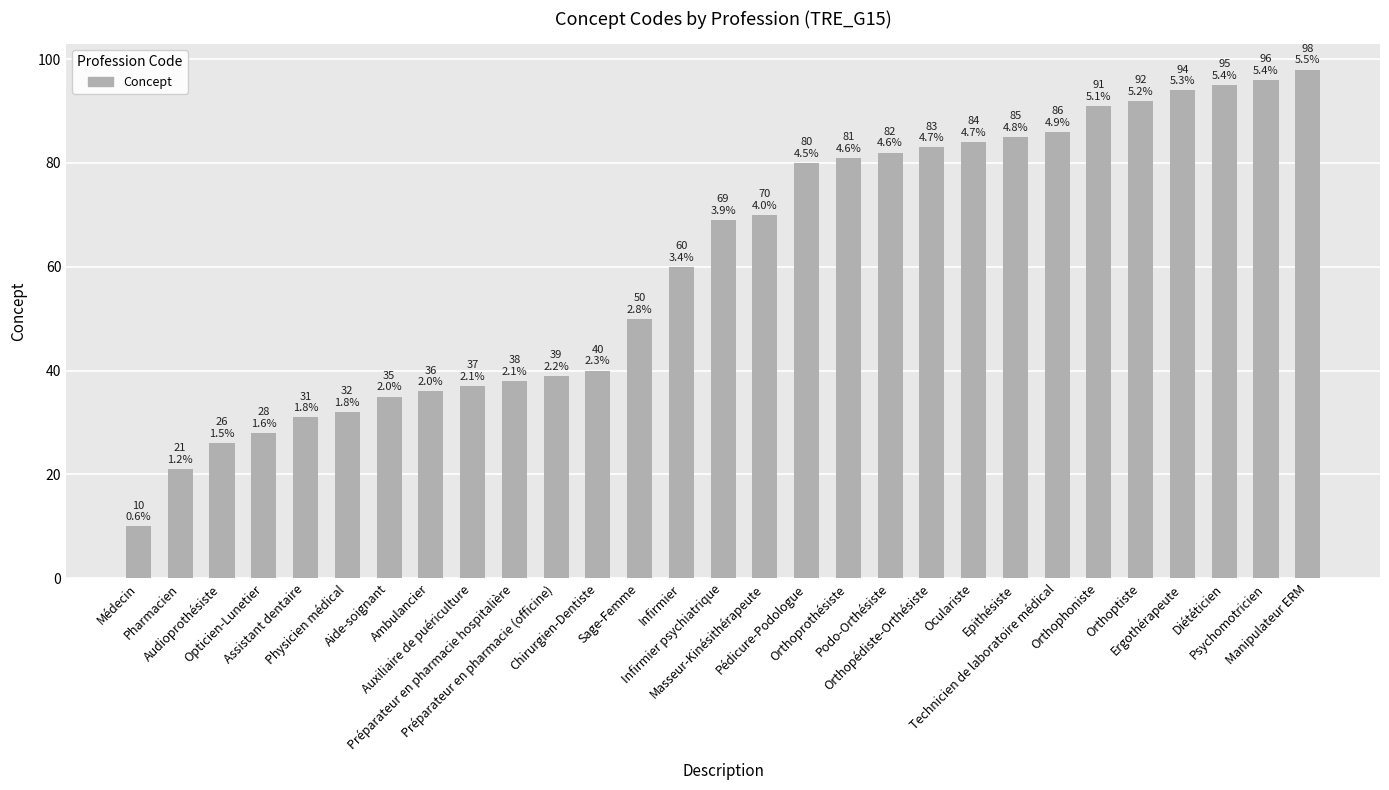

Reading left to right, extract all data points from this chart.

10	21	26	28	31	32	35	36	37	38	39	40	50	60	69	70	80	81	82	83	84	85	86	91	92	94	95	96	98